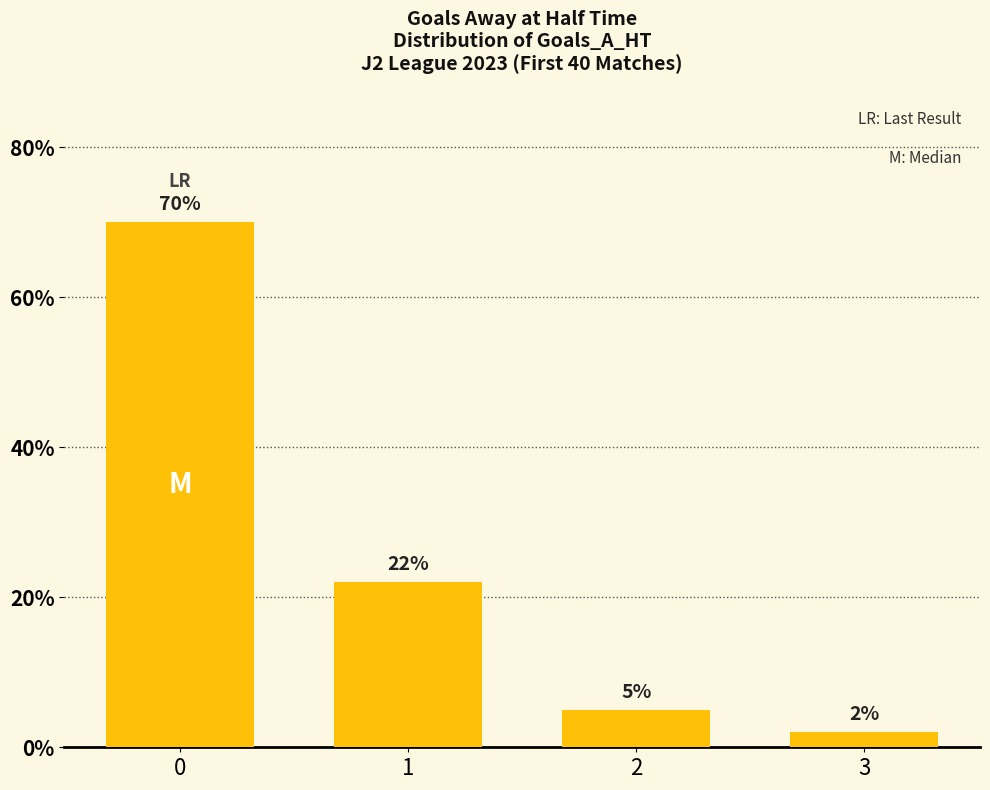

At which label is the value closest to 36?

1